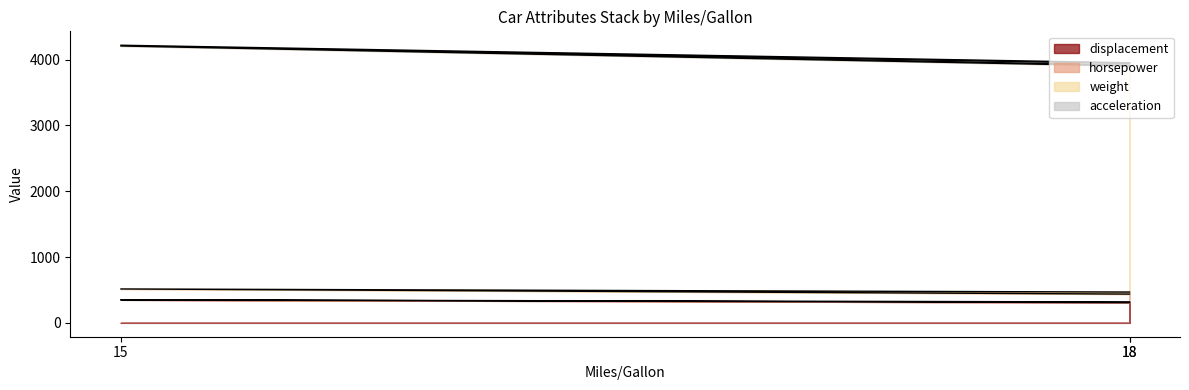

Which series has the largest total across all categories?

weight